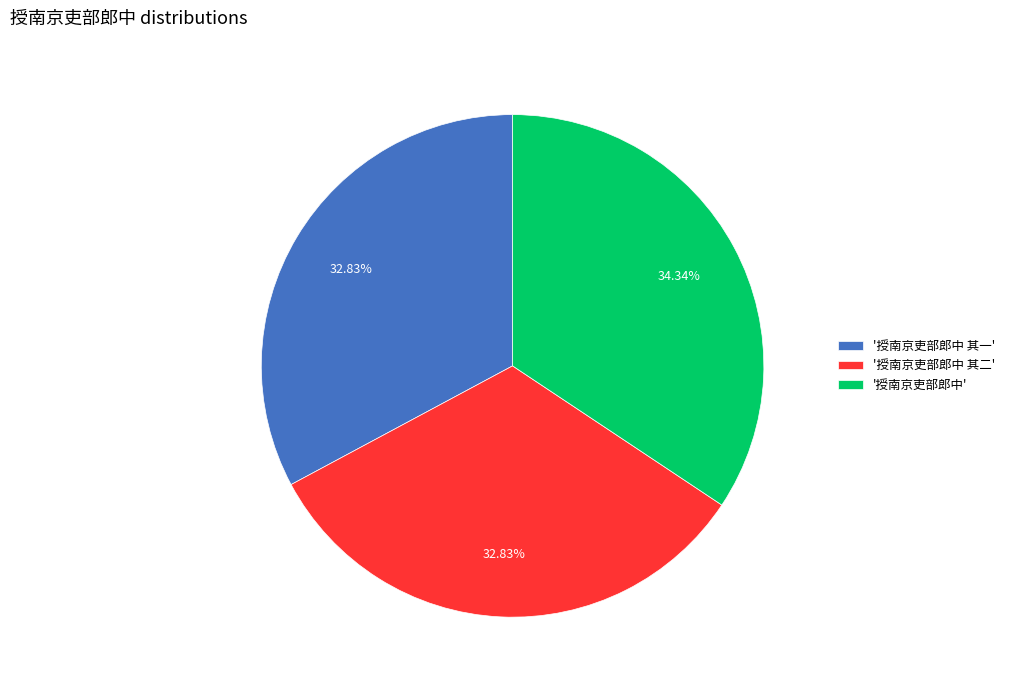

Which has a higher value, '授南京吏部郎中 其一' or '授南京吏部郎中'?

'授南京吏部郎中'